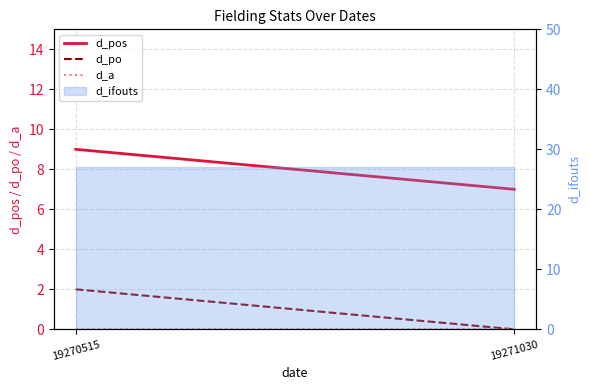

What is the sum of all d_pos values?

16